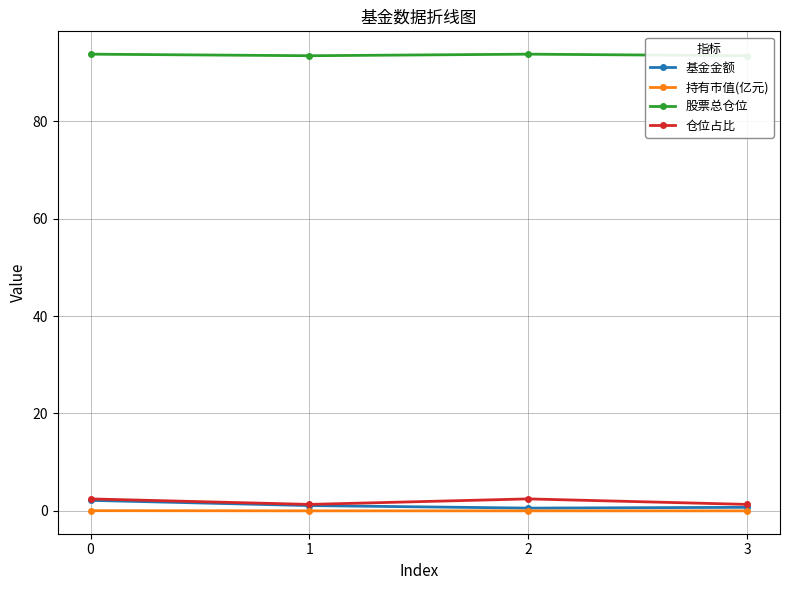

How many interior local peaks does the 股票总仓位 series have?

1